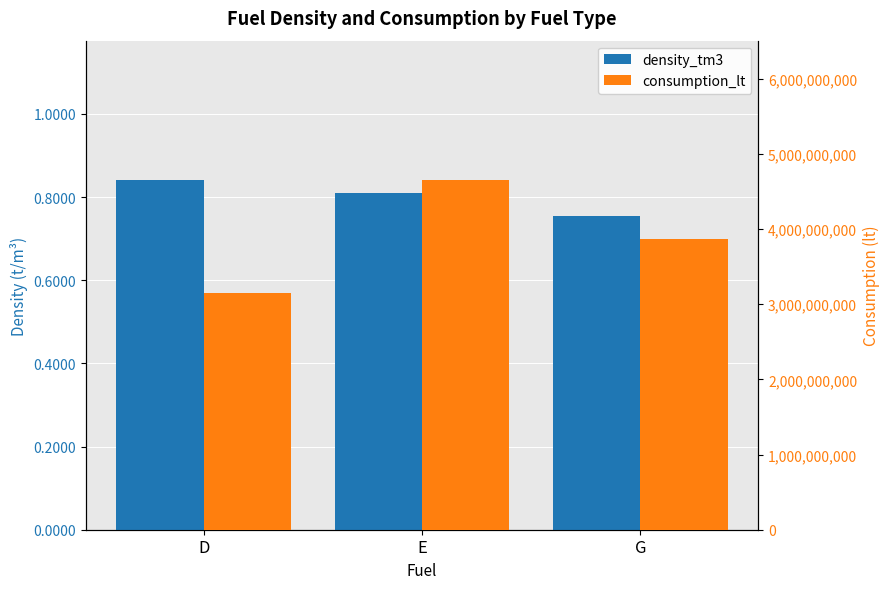

What is the difference between the second highest and minimum values in the consumption_lt series?

723402707.0